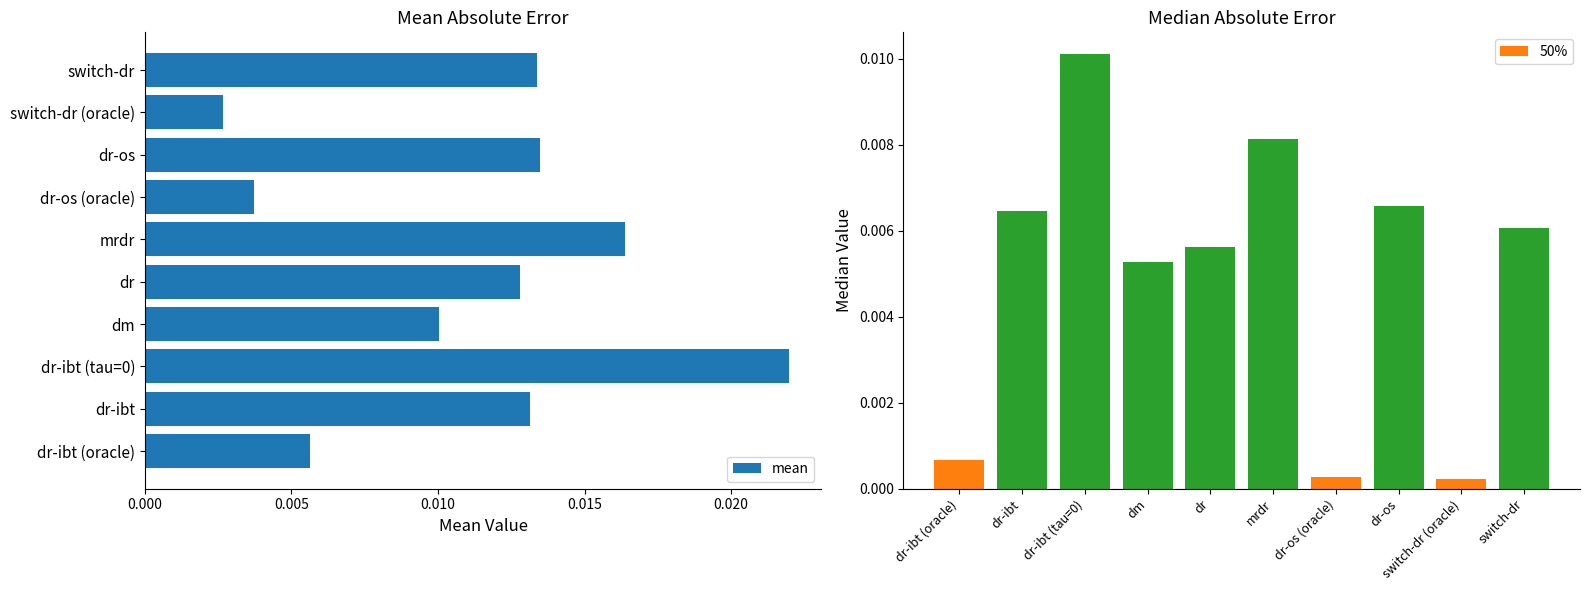

At which label is mean closest to 0?

switch-dr (oracle)